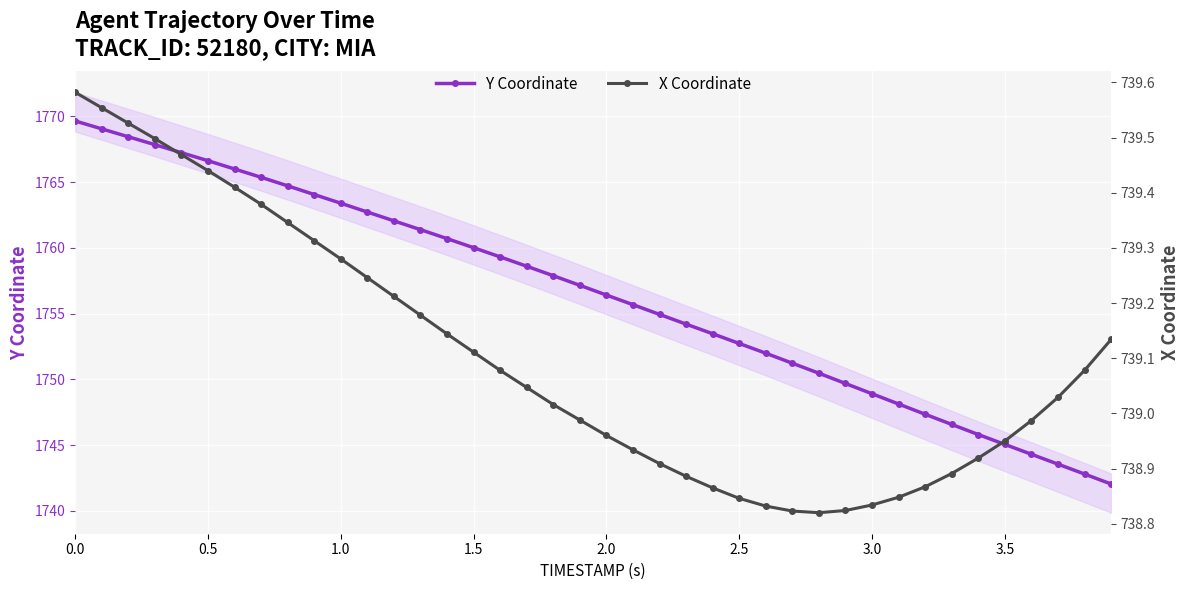

What is the maximum value for Y Coordinate?

1769.6